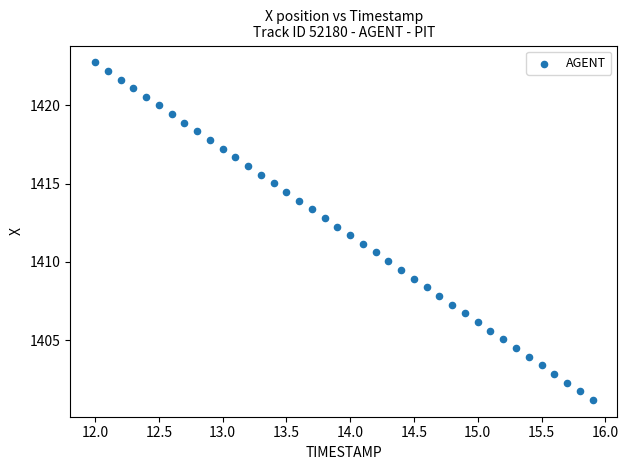

What is the range of Y values (max minus min)?

21.6